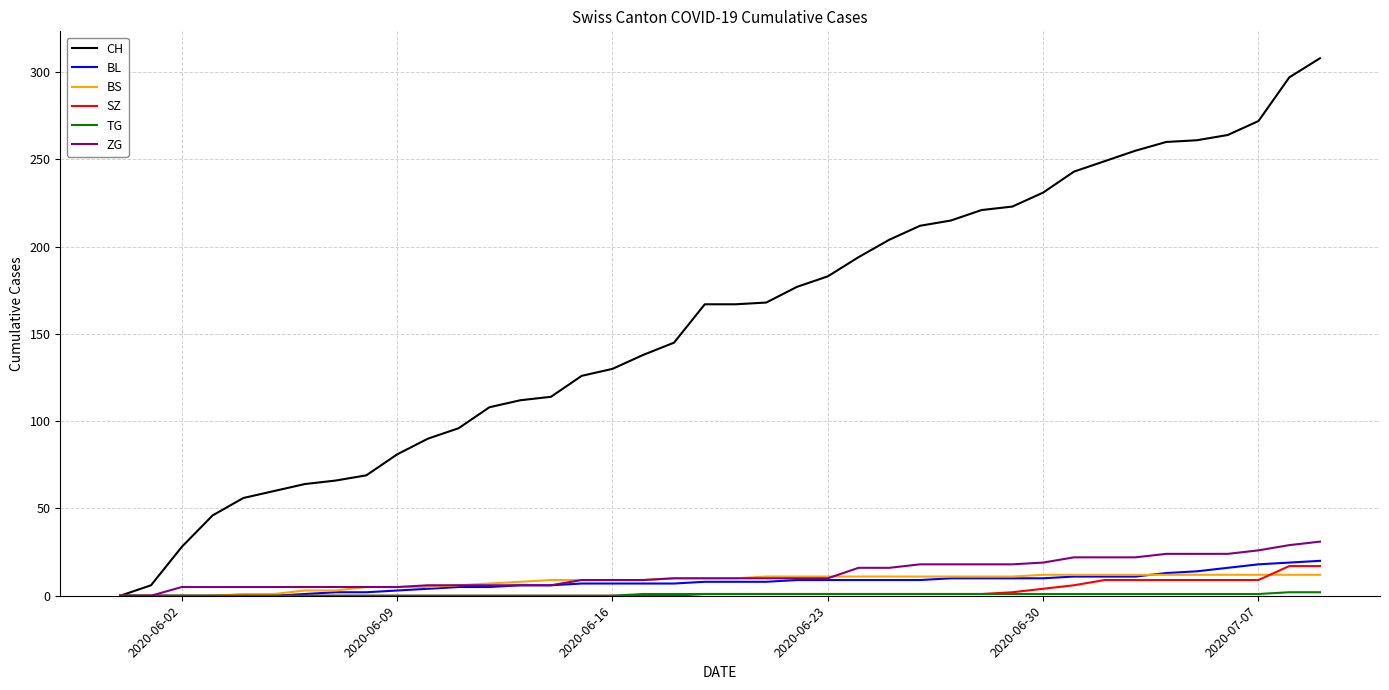

What is the maximum value for CH?

308